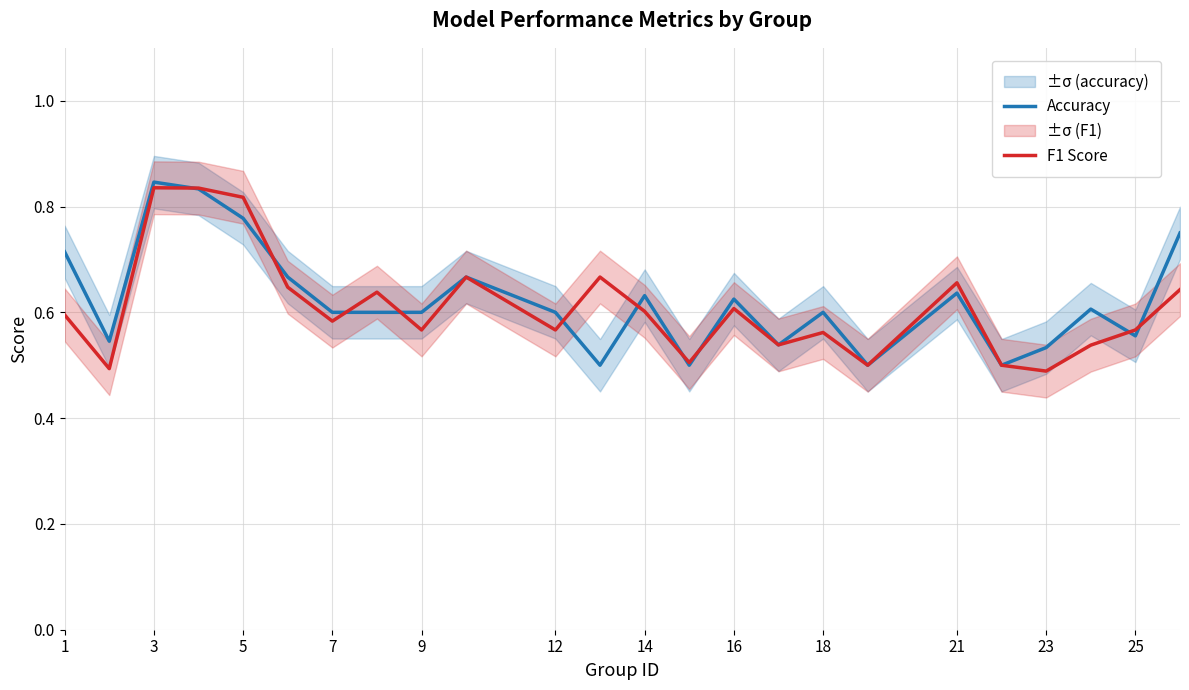

The F1 Score series shows 0.6 at 16. True or false?

True